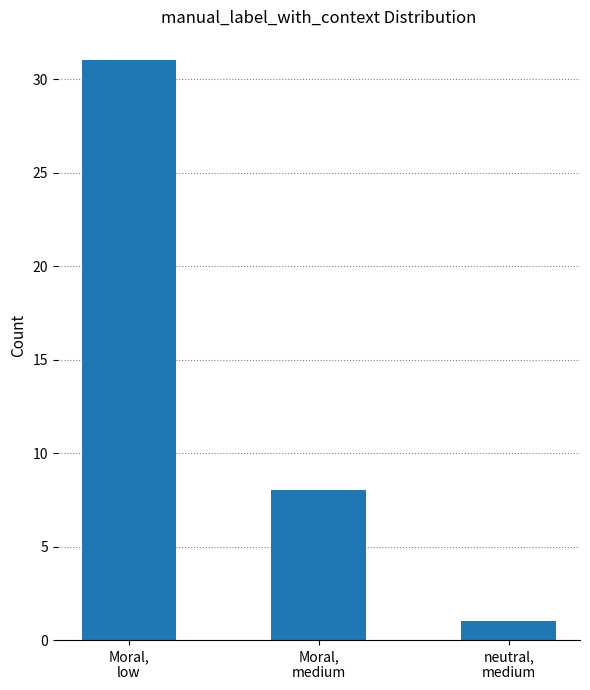

Reading left to right, extract all data points from this chart.

Moral,
low=31	Moral,
medium=8	neutral,
medium=1